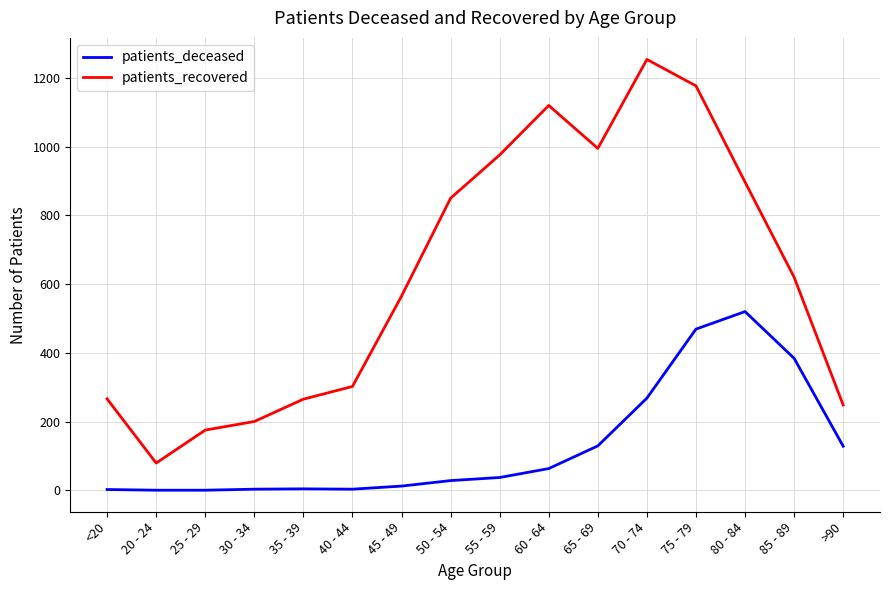

True or false: patients_recovered has a value of 995 at 65 - 69.

True